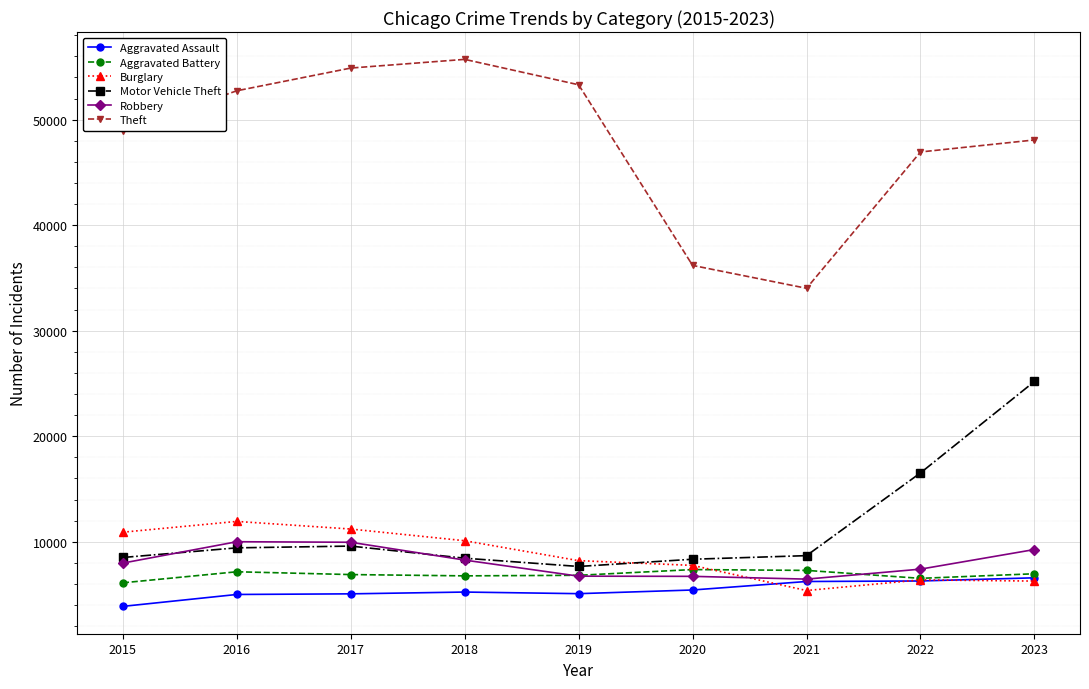

True or false: Robbery has more than 0 points higher than both neighbors.

True